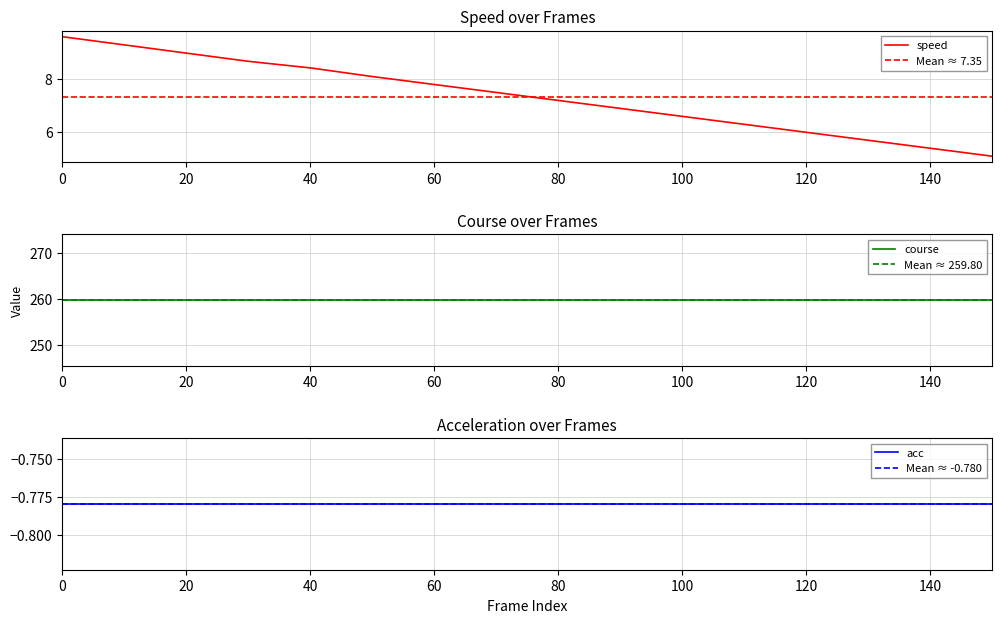

What are all the series names shown in the legend?

speed, course, acc